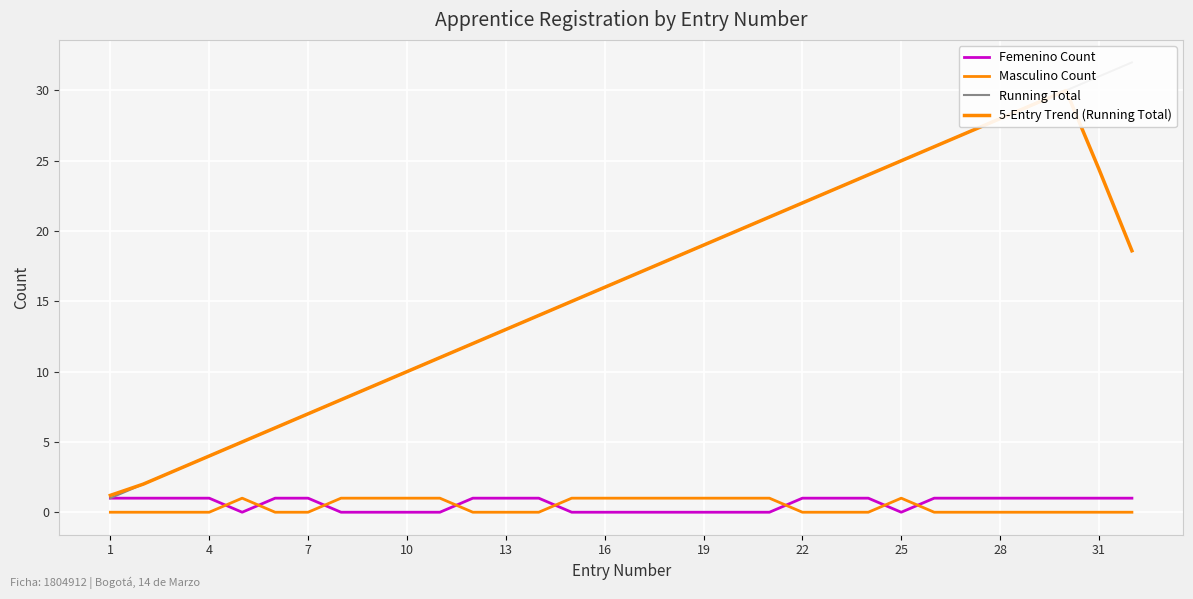

What is the difference between the second highest and minimum values in the Masculino Count series?

1.0